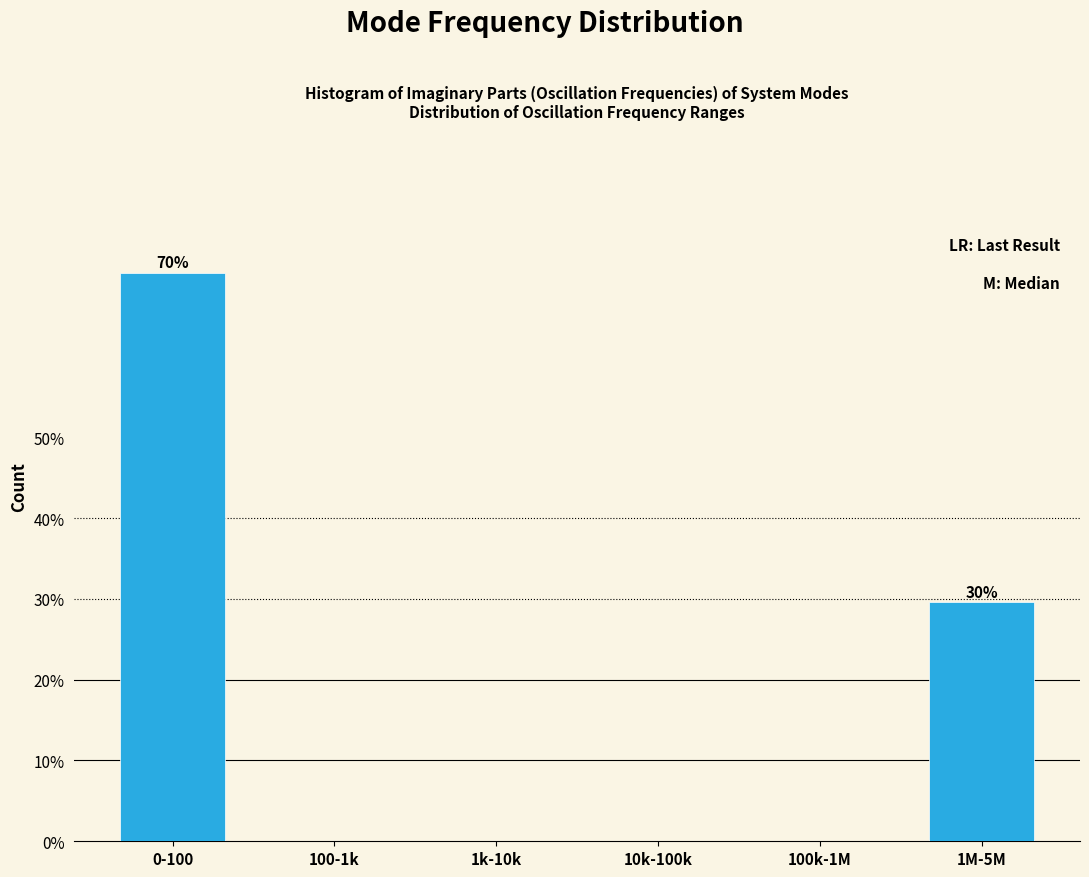

Reading left to right, list all the values displayed in this chart.

0-100=70.4	100-1k=0.0	1k-10k=0.0	10k-100k=0.0	100k-1M=0.0	1M-5M=29.6